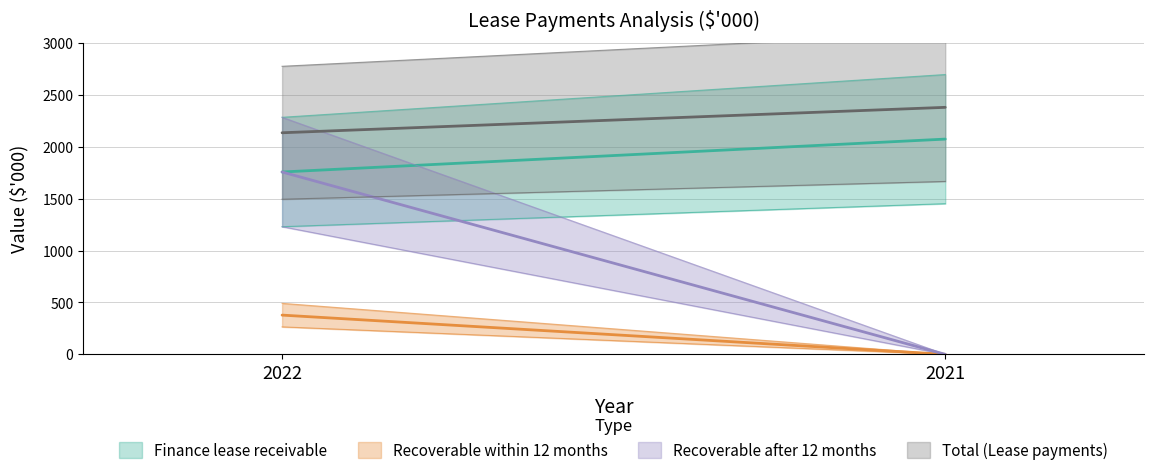

Which series has the widest spread of values?

Recoverable after 12 months